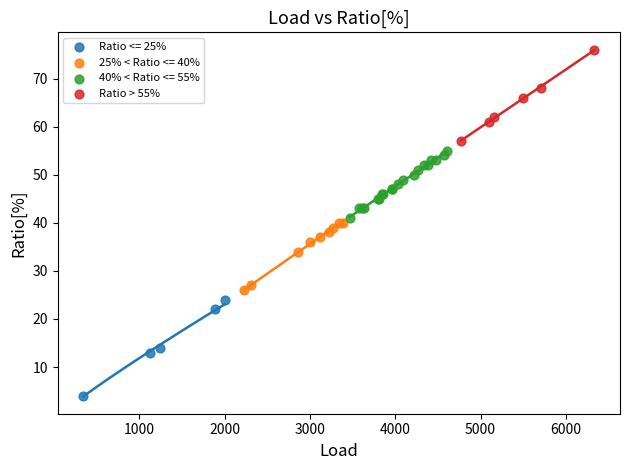

Which series contains the highest Y value?

Ratio > 55%